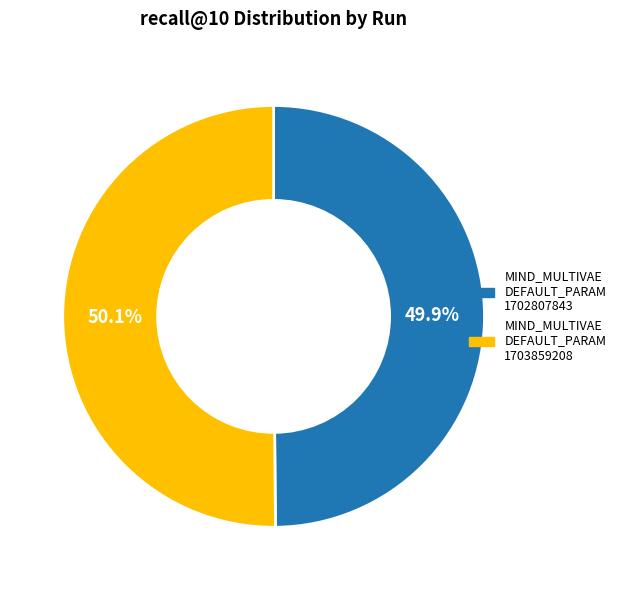

Is there a majority slice in this chart?

Yes